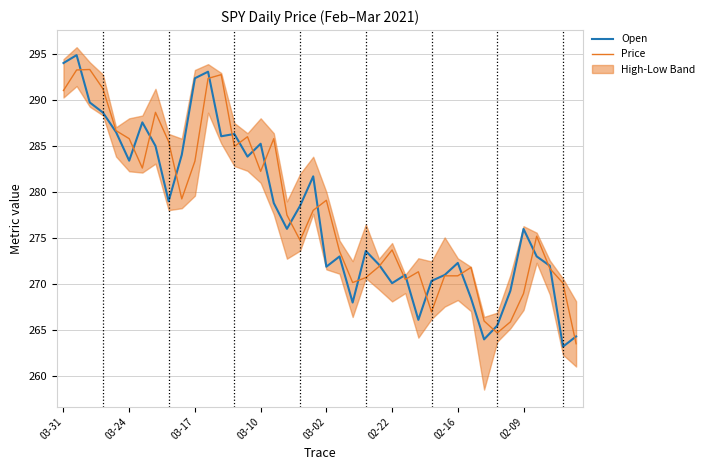

How many data points in Price are above 277?

20